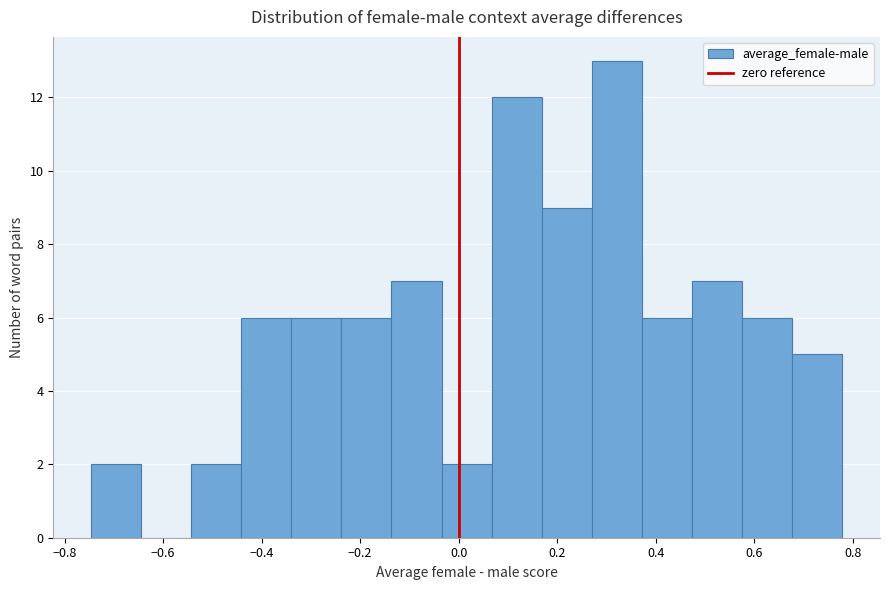

Reading left to right, list every bar in this chart as the range it spans on the x-axis followed by its height. Neither the bar edges nor the heights are printed on the chart, so give them approximately, as read against the axes.

-0.74 to -0.64: 2
-0.64 to -0.54: 0
-0.54 to -0.44: 2
-0.44 to -0.34: 6
-0.34 to -0.24: 6
-0.24 to -0.14: 6
-0.14 to -0.04: 7
-0.04 to 0.06: 2
0.06 to 0.16: 12
0.16 to 0.28: 9
0.28 to 0.38: 13
0.38 to 0.48: 6
0.48 to 0.58: 7
0.58 to 0.68: 6
0.68 to 0.78: 5